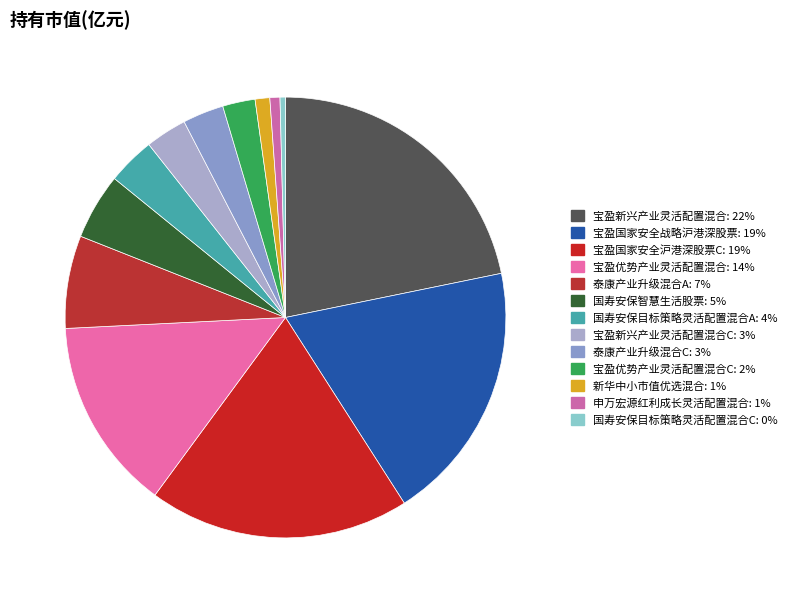

Rank the categories by value from highest to lowest.

宝盈新兴产业灵活配置混合, 宝盈国家安全战略沪港深股票, 宝盈国家安全沪港深股票C, 宝盈优势产业灵活配置混合, 泰康产业升级混合A, 国寿安保智慧生活股票, 国寿安保目标策略灵活配置混合A, 宝盈新兴产业灵活配置混合C, 泰康产业升级混合C, 宝盈优势产业灵活配置混合C, 新华中小市值优选混合, 申万宏源红利成长灵活配置混合, 国寿安保目标策略灵活配置混合C